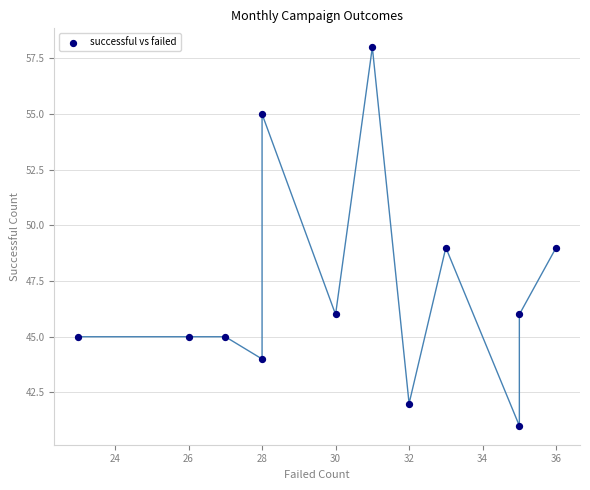

What is the range of X values (max minus min)?

13